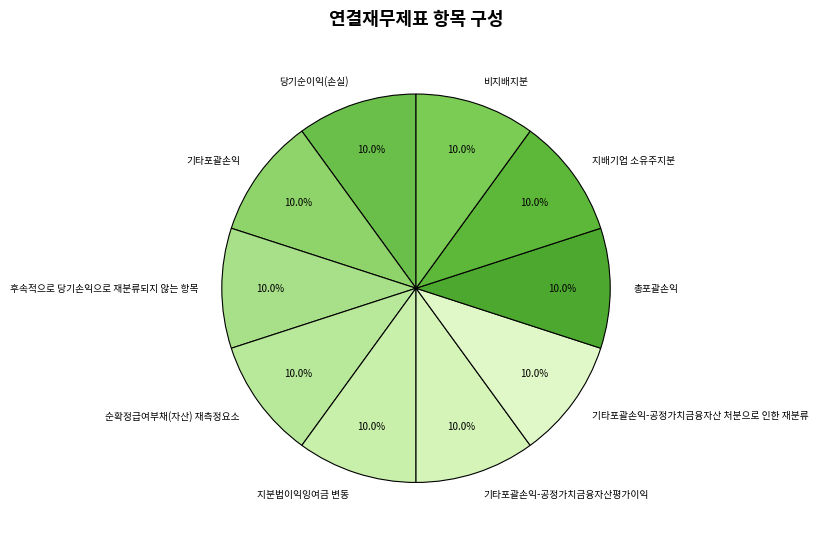

What is the total percentage of 기타포괄손익-공정가치금융자산평가이익 and 지배기업 소유주지분?

20.0%